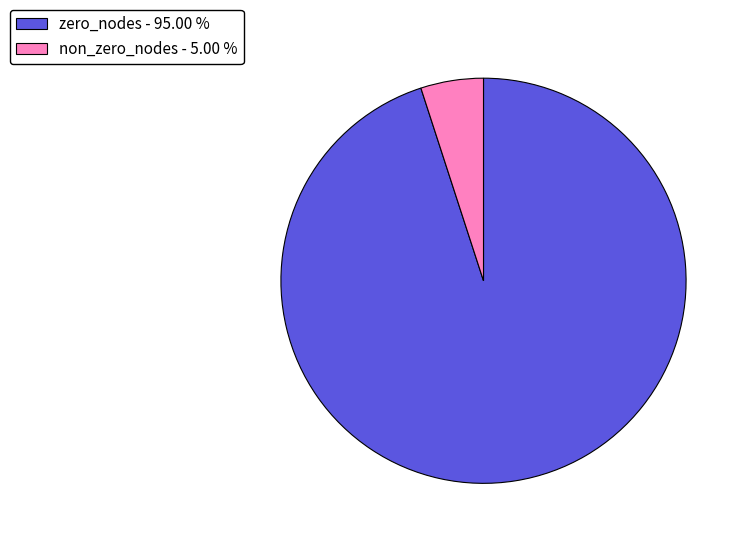

What is the ratio of the value at zero_nodes - 95.00 % to the value at non_zero_nodes - 5.00 %?

19.0